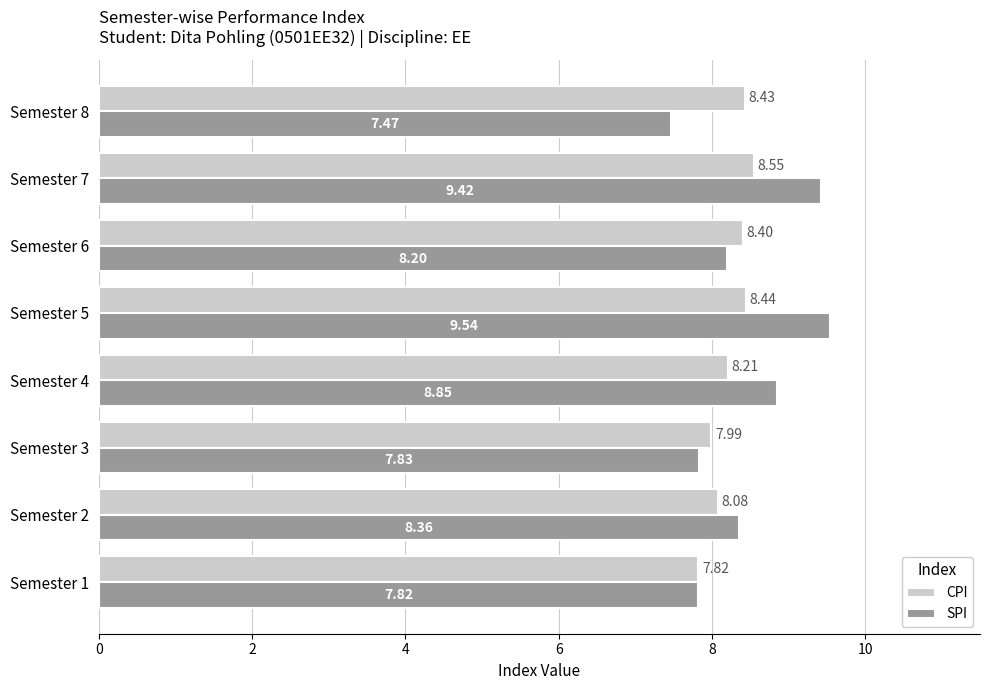

What is the sum of all CPI values?

65.9